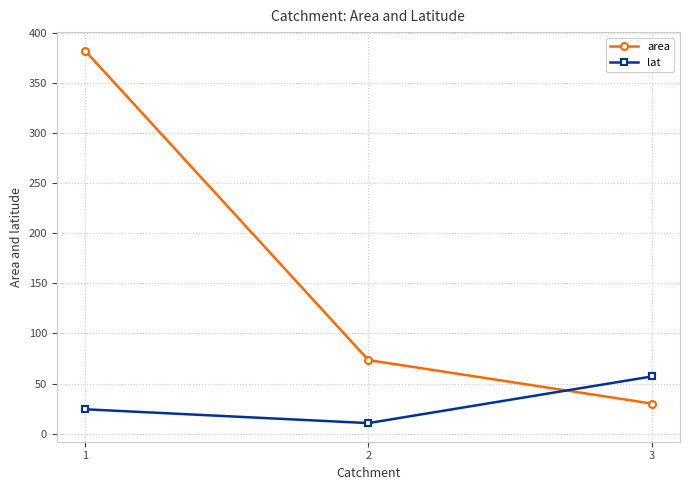

List the series in order of their peak value, highest first.

area, lat